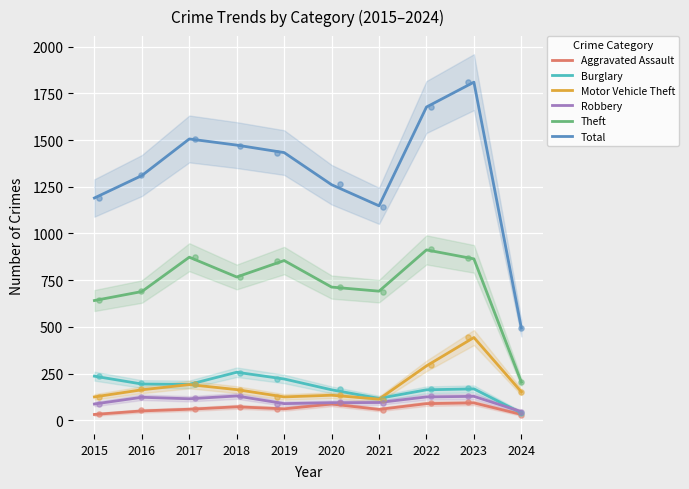

Which series has the widest spread of Y values?

Total